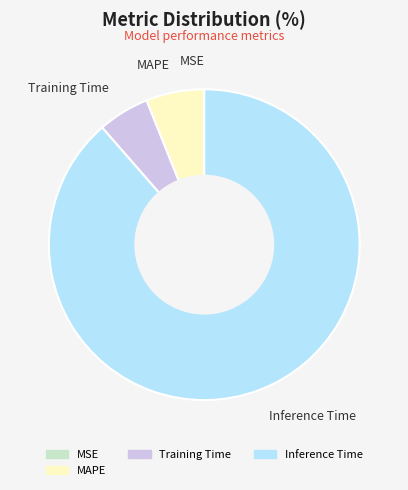

What is the largest slice in the pie chart?

Inference Time